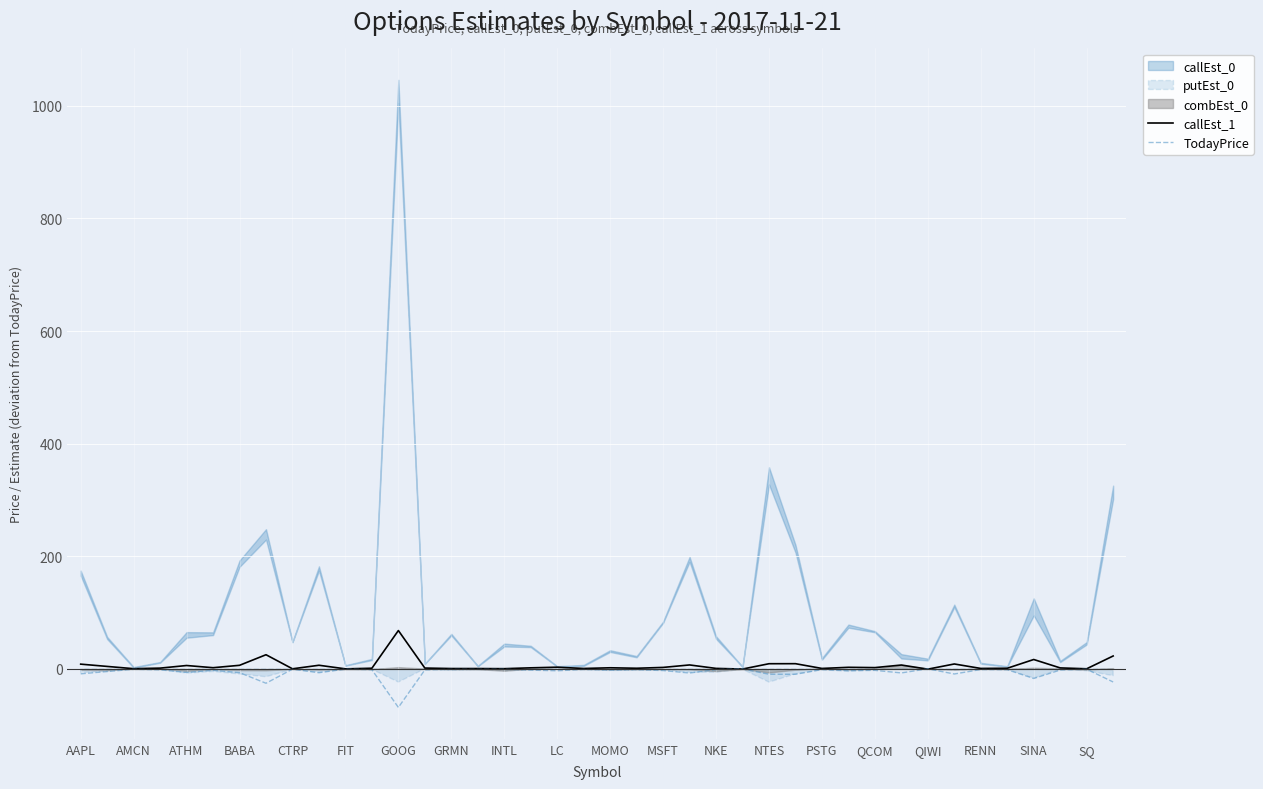

How many times do callEst_1 and TodayPrice cross each other?

4